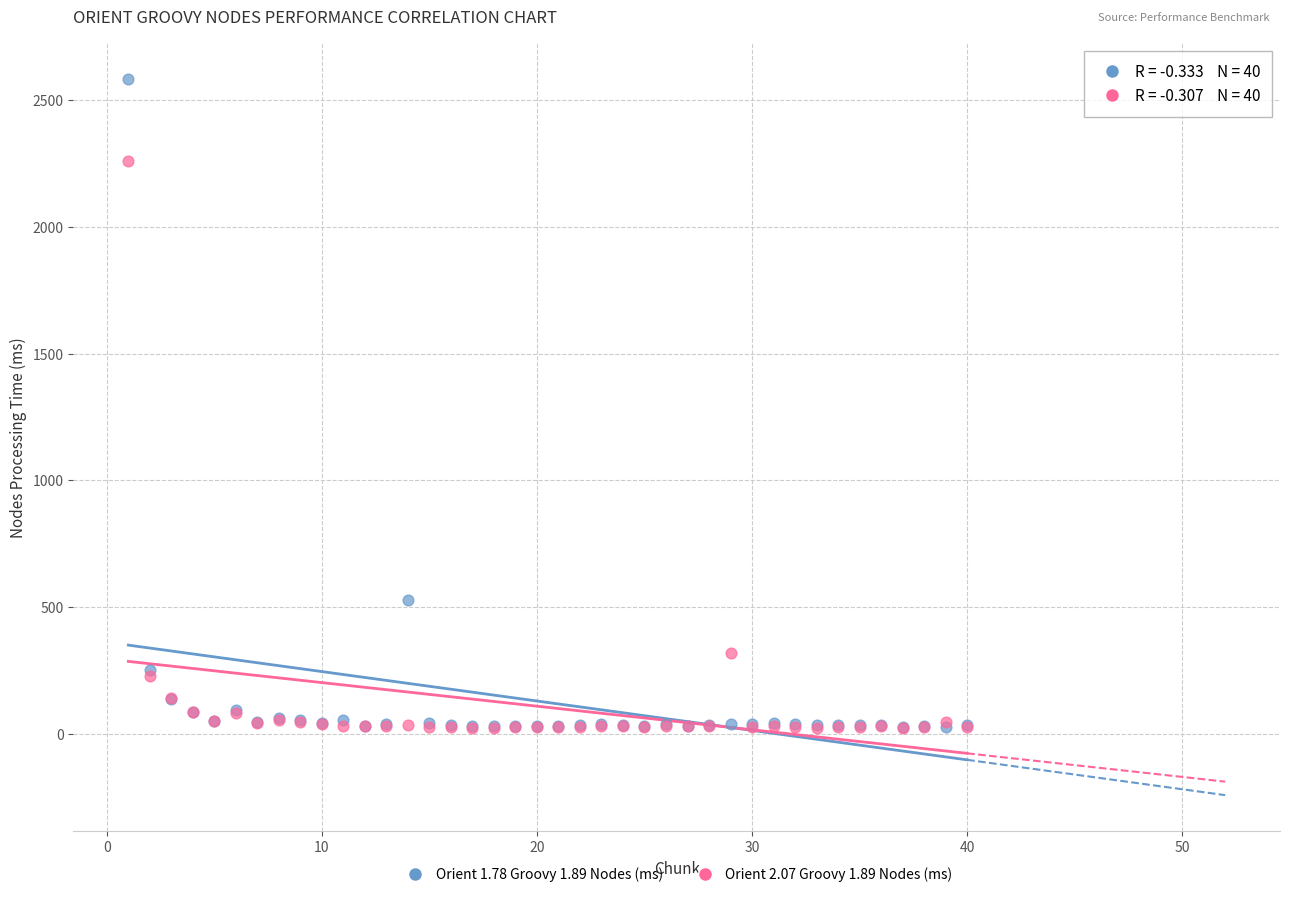

Which series has the largest Y range (max minus min)?

Orient 1.78 Groovy 1.89 Nodes (ms)